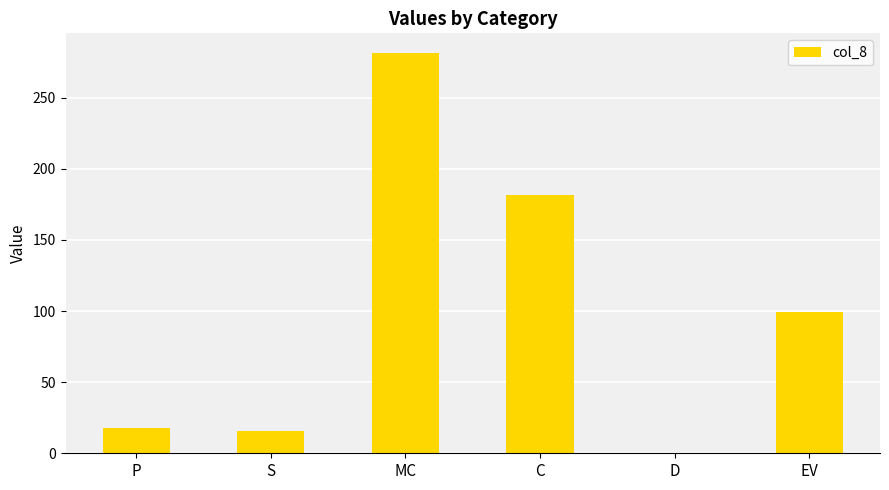

Which category has the highest value across all series?

MC